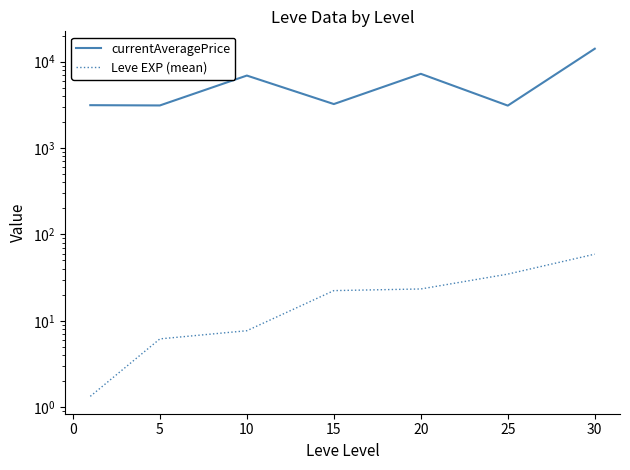

True or false: currentAveragePrice and Leve EXP (mean) cross at least once.

False